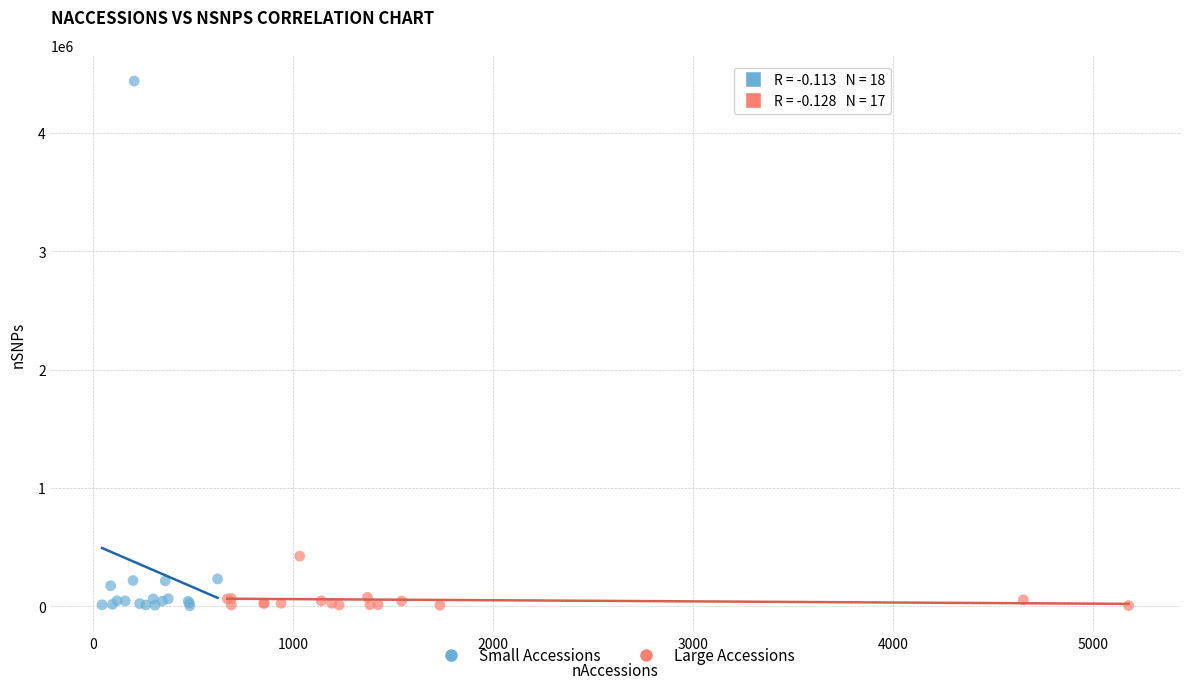

Which series reaches the maximum Y coordinate?

Small Accessions